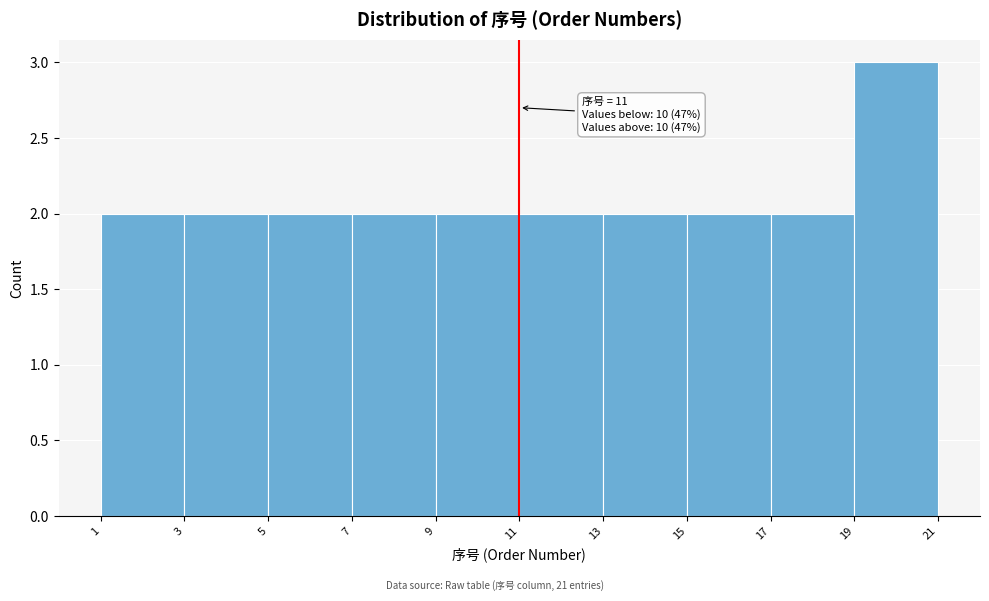

Which range on the x-axis has the tallest bar?

19 to 21